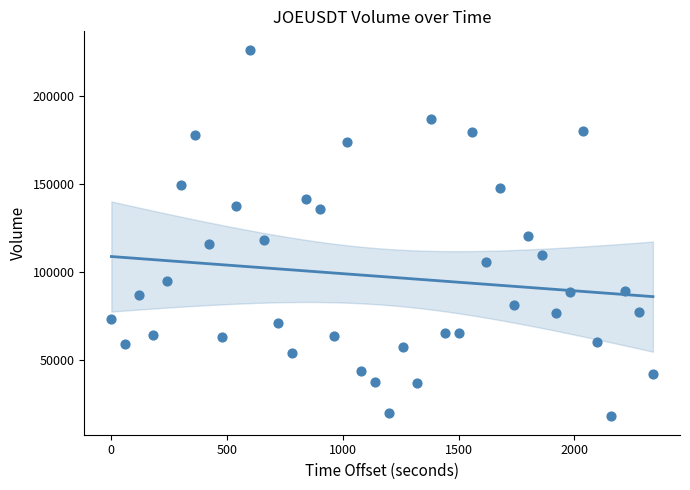

What is the range of Y values (max minus min)?

208195